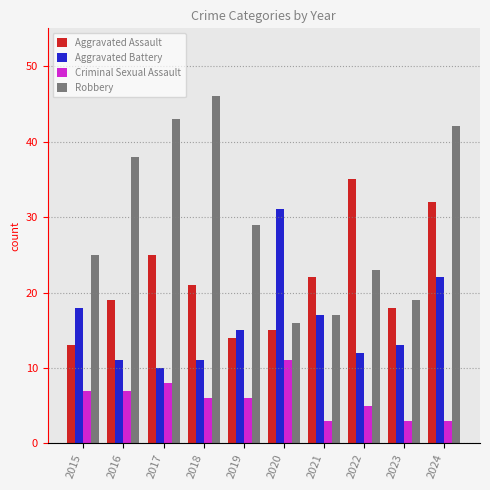

The value of Aggravated Assault at 2016 is 31. True or false?

False